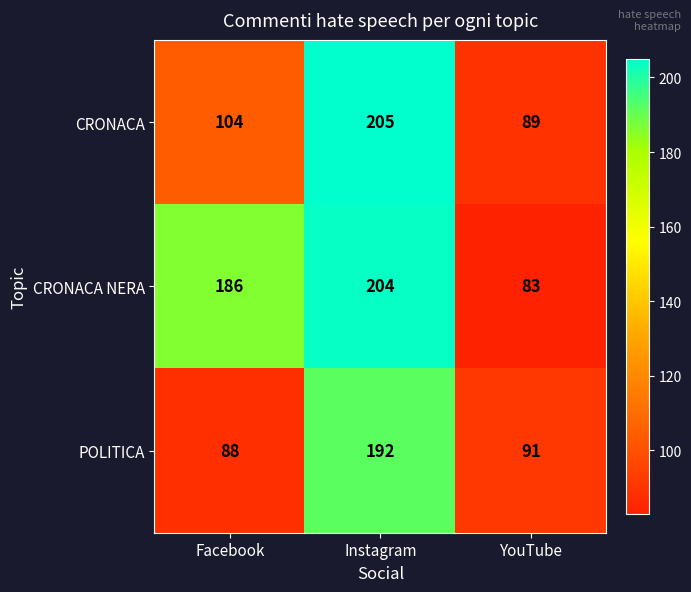

What is the sum of all CRONACA NERA values?

473